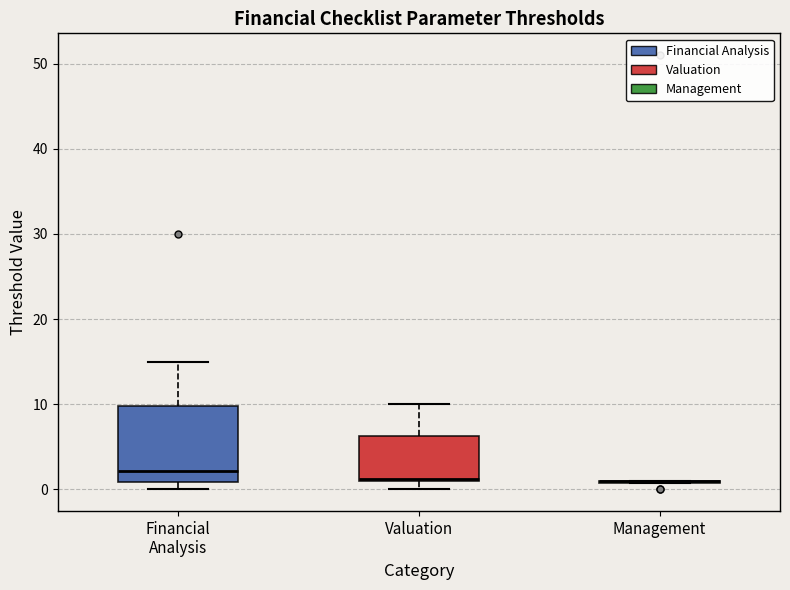

Reading left to right, read every box against the y-axis: the position of its median line, the range the box covers, and the ends of its whiskers. The values are not printed on the chart, so give them approximately, as read against the axis.

Financial Analysis: median 2, box 1 to 10, whiskers 0 to 15
Valuation: median 1, box 1 to 6, whiskers 0 to 10
Management: box collapsed to a line at 1, whiskers 1 to 1